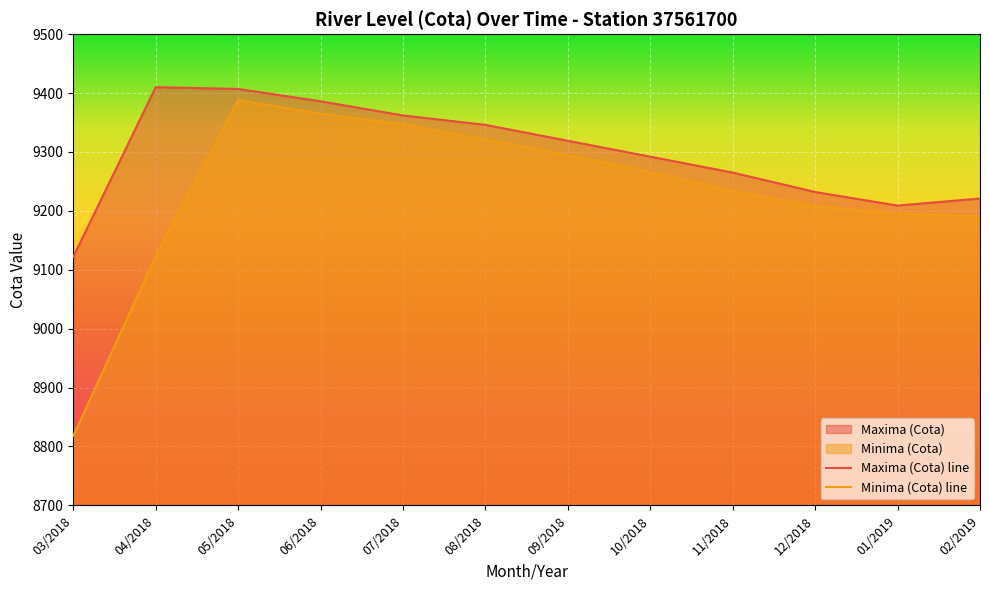

What is the total value across all series at 11/2018?

18499